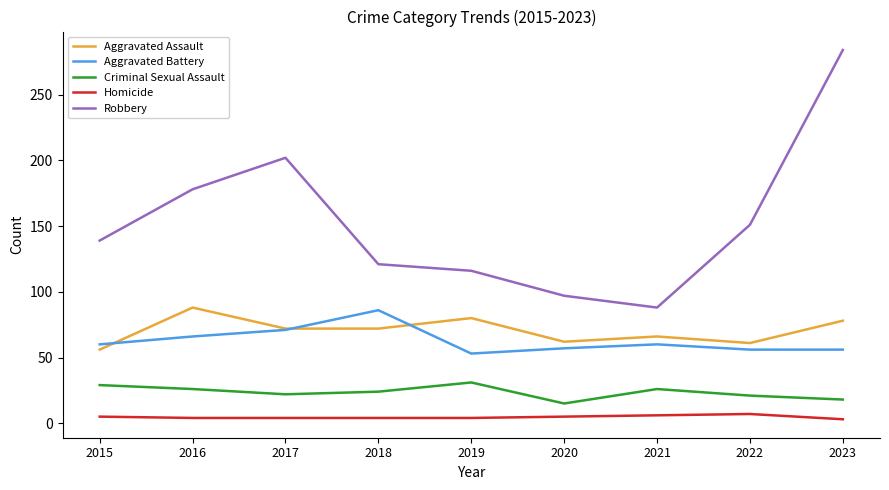

True or false: Robbery and Criminal Sexual Assault intersect in this chart.

False